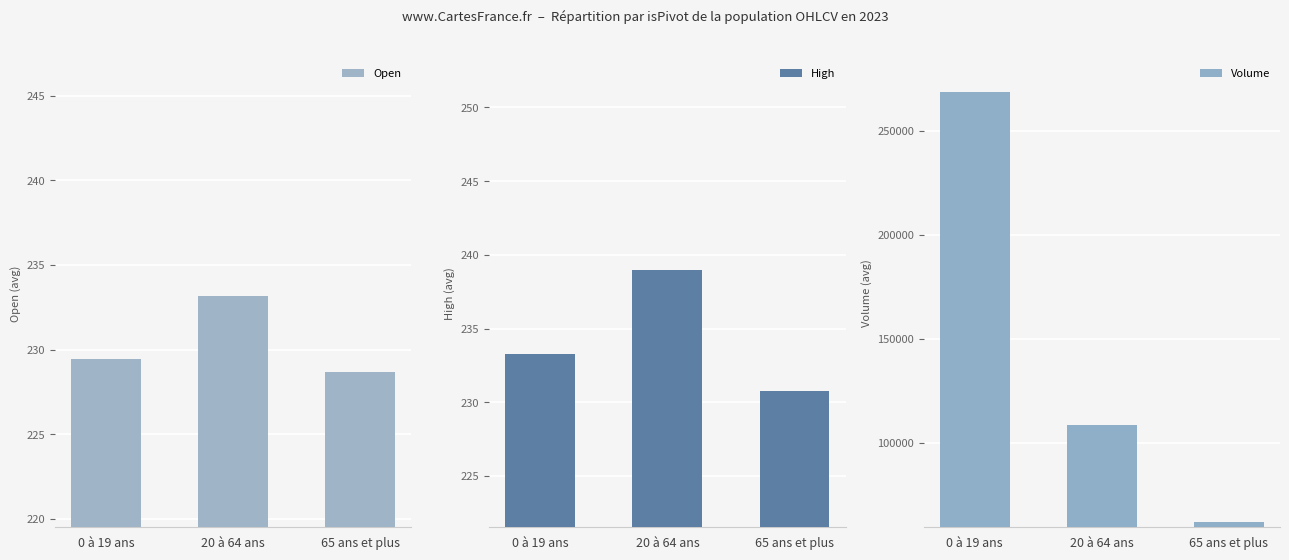

What are all the series names shown in the legend?

Open, High, Volume